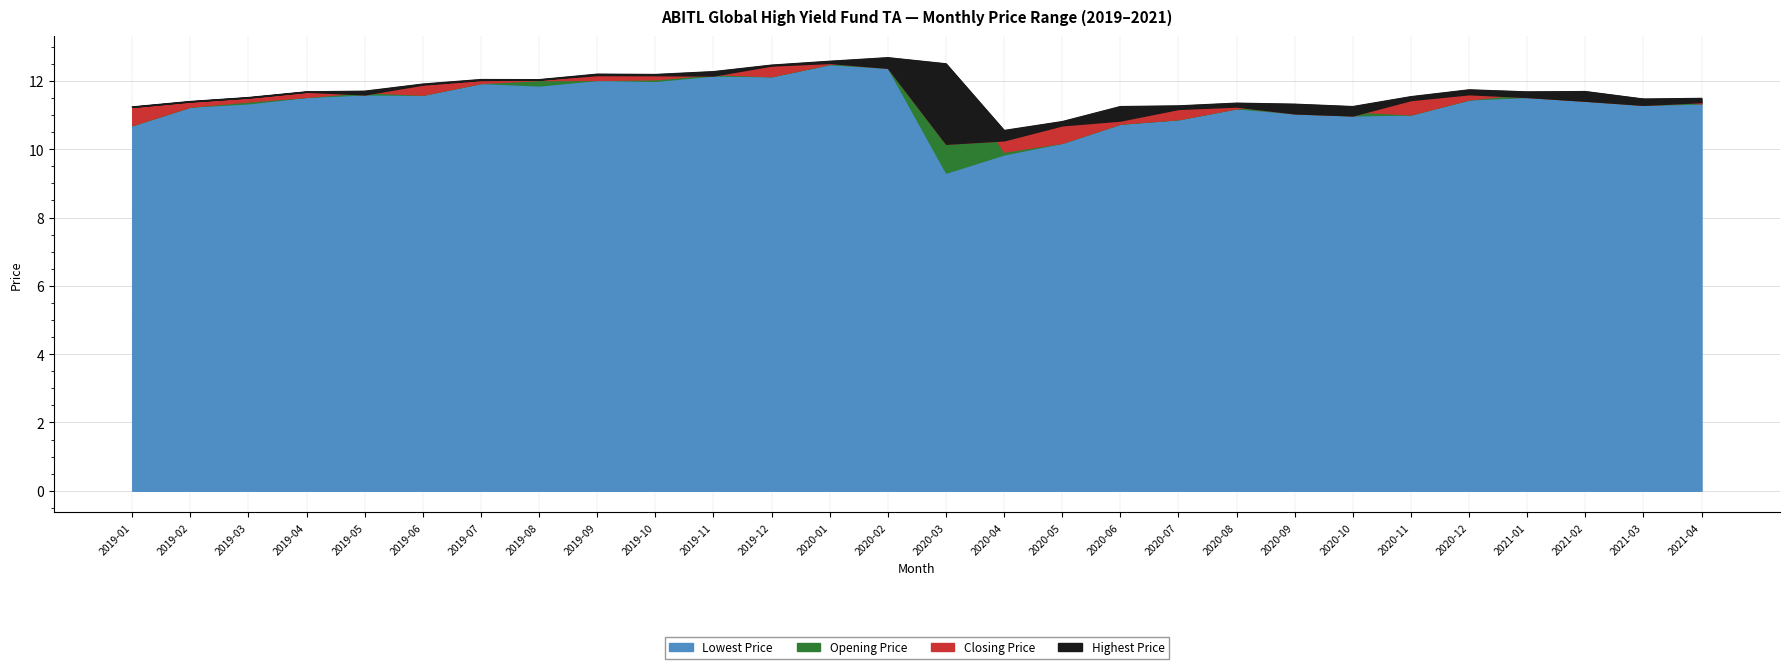

Which has a higher value, 2019-10 or 2021-04?

2019-10